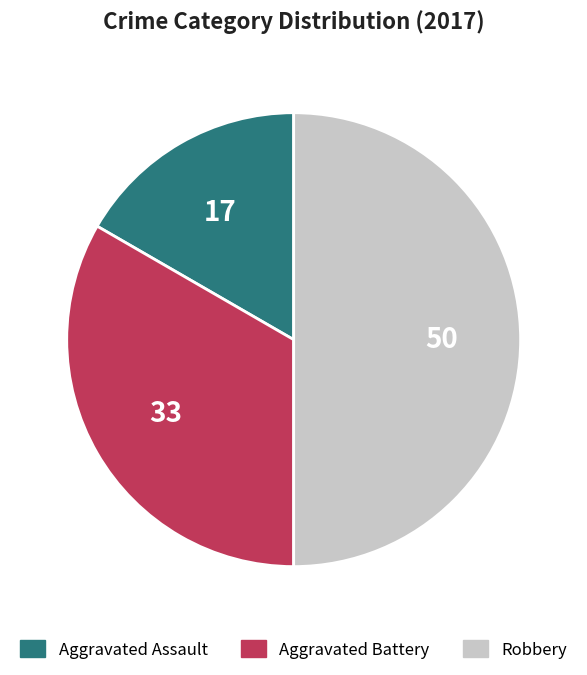

What is the largest slice in the pie chart?

Robbery